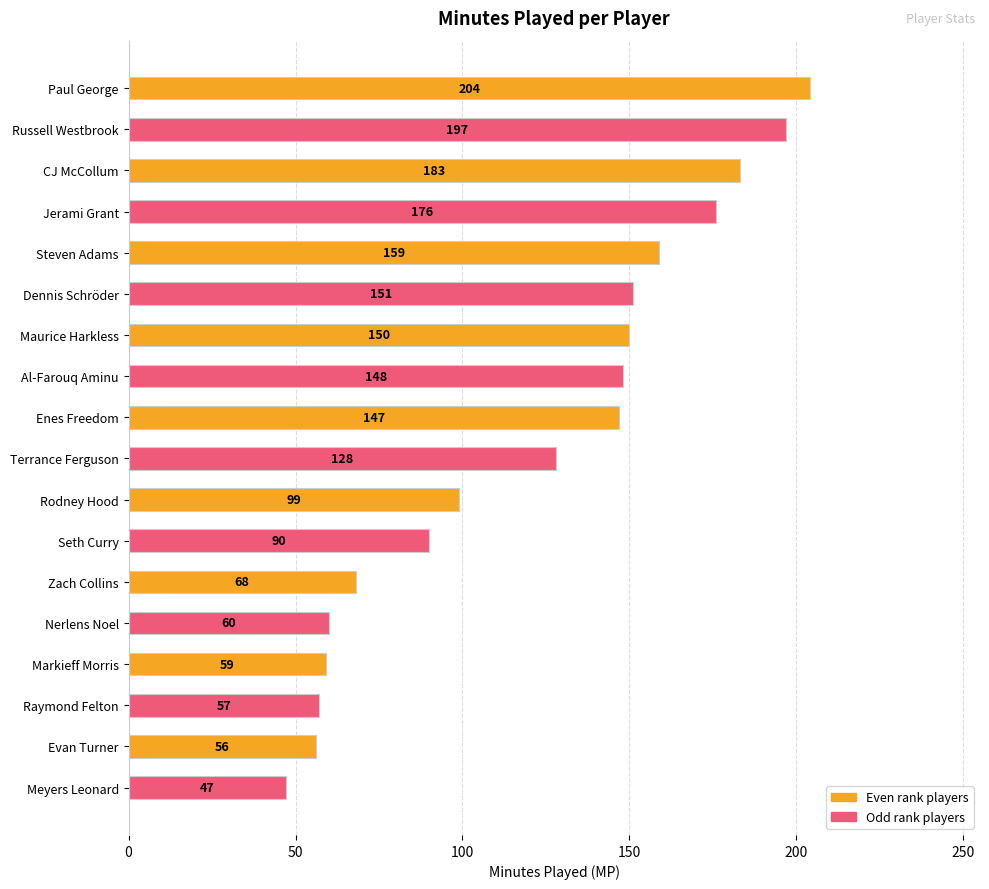

At which category does the chart reach its minimum across all series?

Meyers Leonard